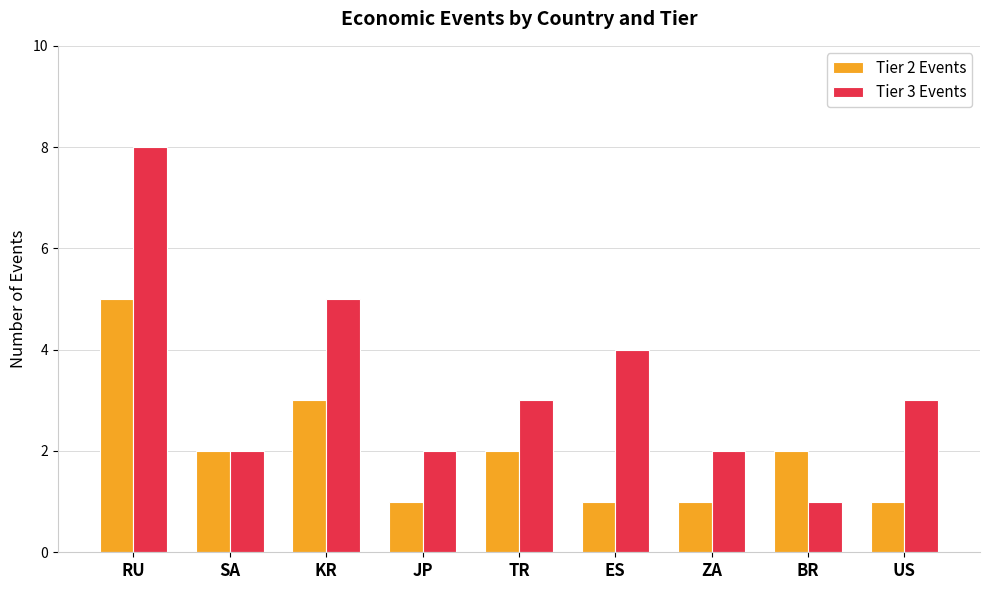

Which series has the widest spread of values?

Tier 3 Events